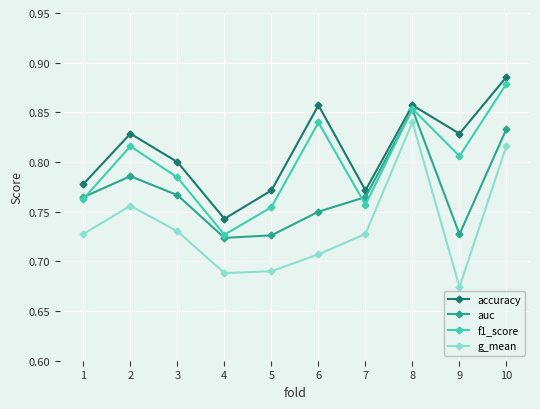

Which series has the largest total across all categories?

accuracy